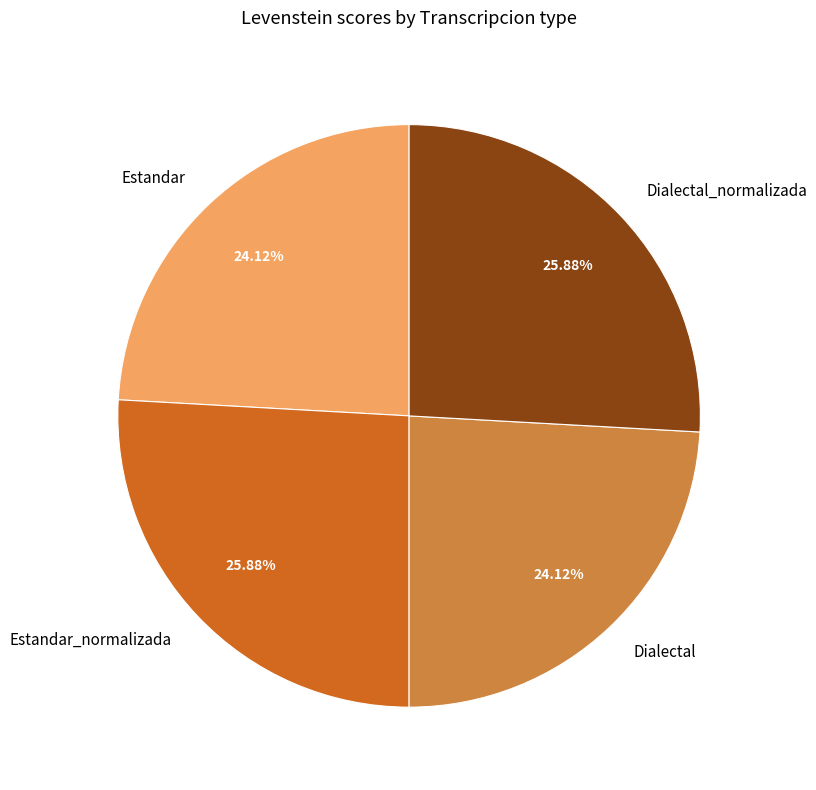

Is there any slice that represents more than half of the pie?

No